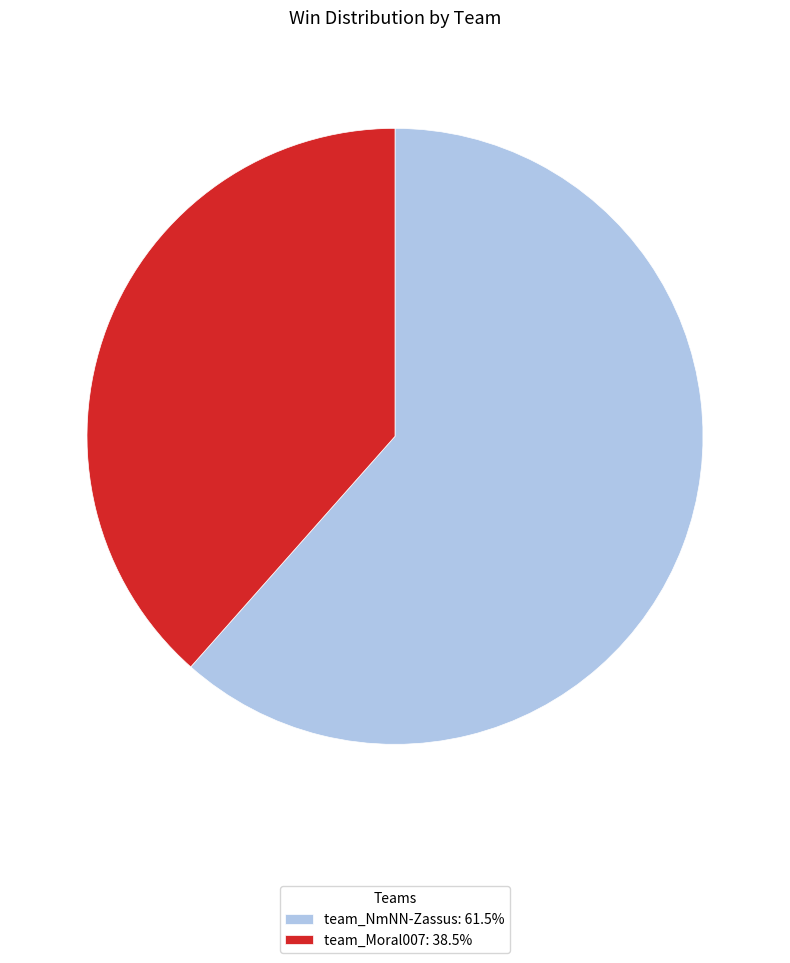

What is the smallest slice in the pie chart?

team_Moral007